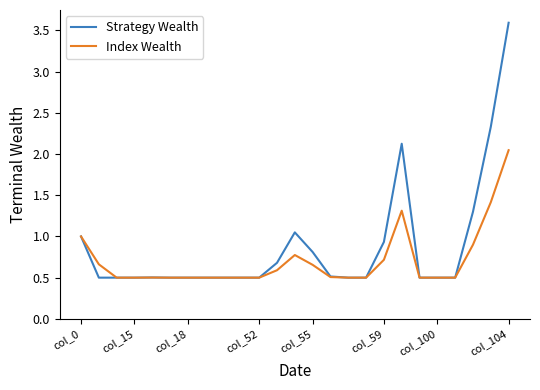

At how many categories does at least one series exceed 2?

3